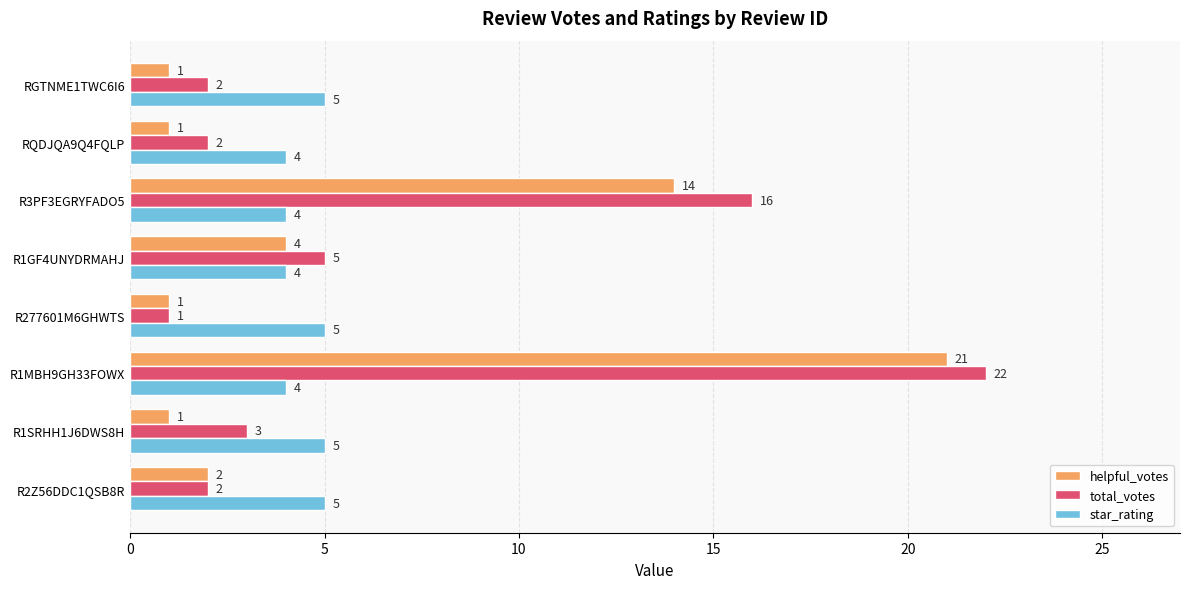

The value of star_rating at R1GF4UNYDRMAHJ is 6. True or false?

False